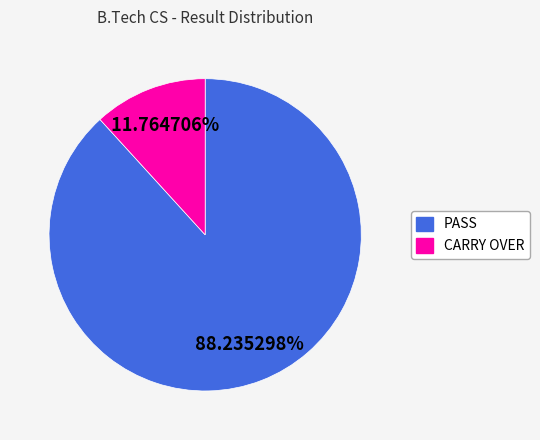

Which has a higher value, PASS or CARRY OVER?

PASS